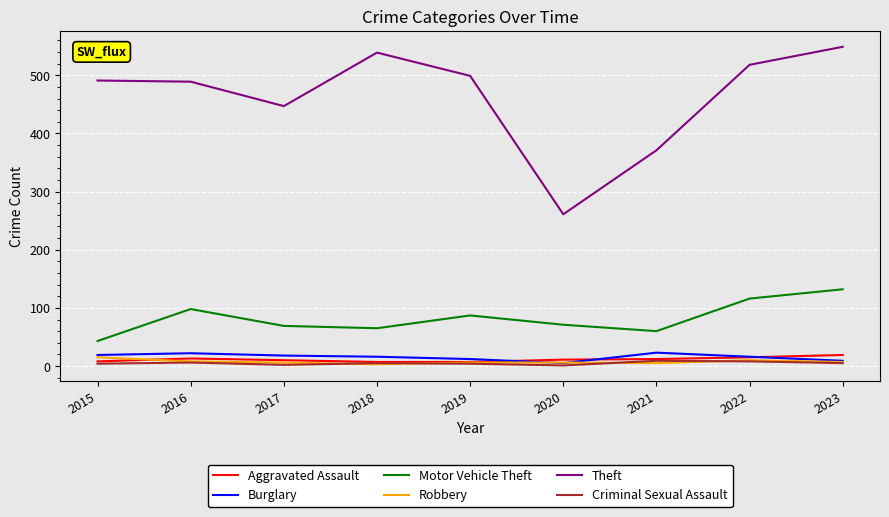

What are all the series names shown in the legend?

Aggravated Assault, Burglary, Motor Vehicle Theft, Robbery, Theft, Criminal Sexual Assault